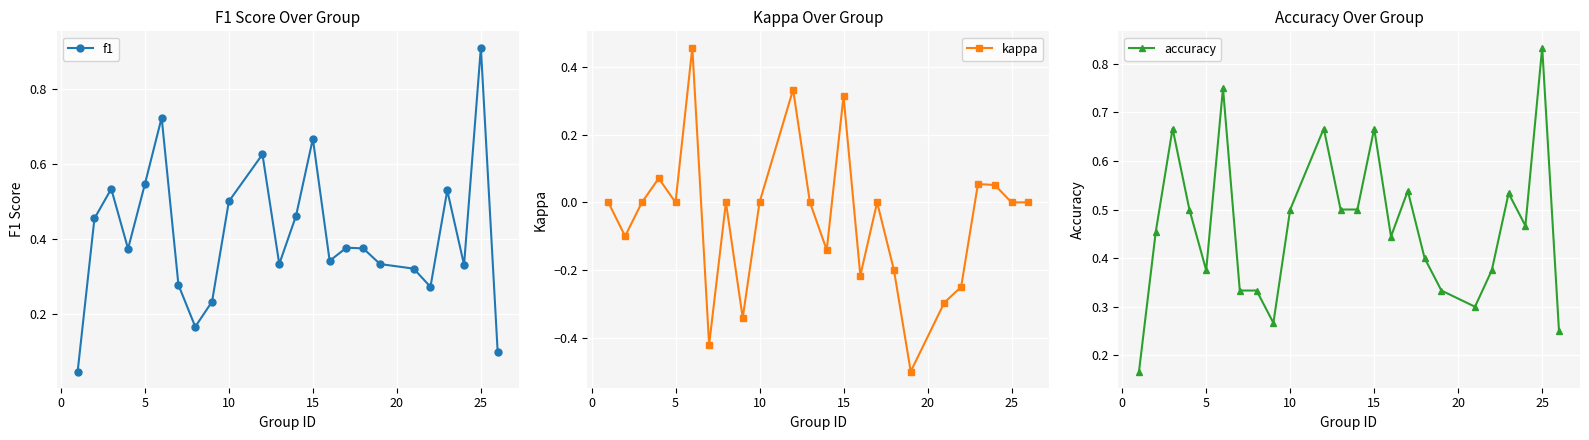

Which category has the highest value in the f1 series?

25